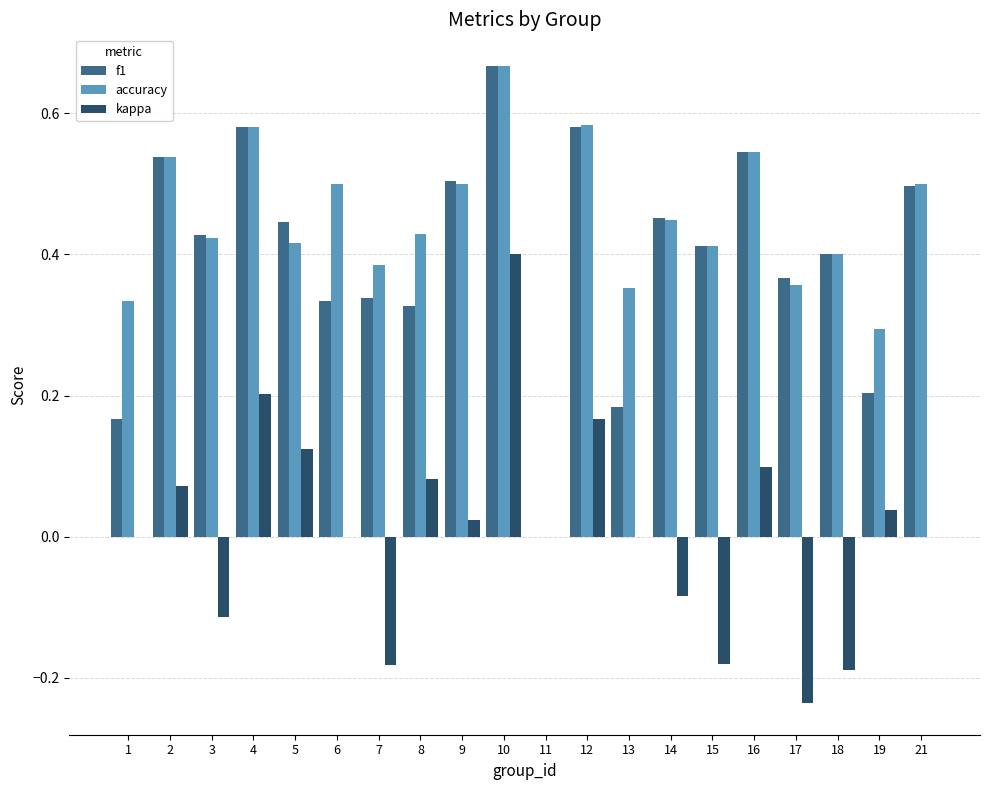

What is the total value across all series at 21?

1.0